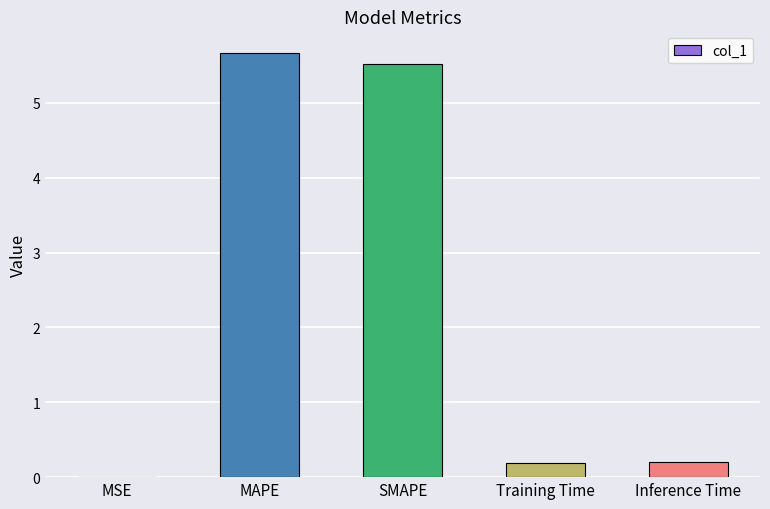

What is the sum of the values at SMAPE and Inference Time?

5.7